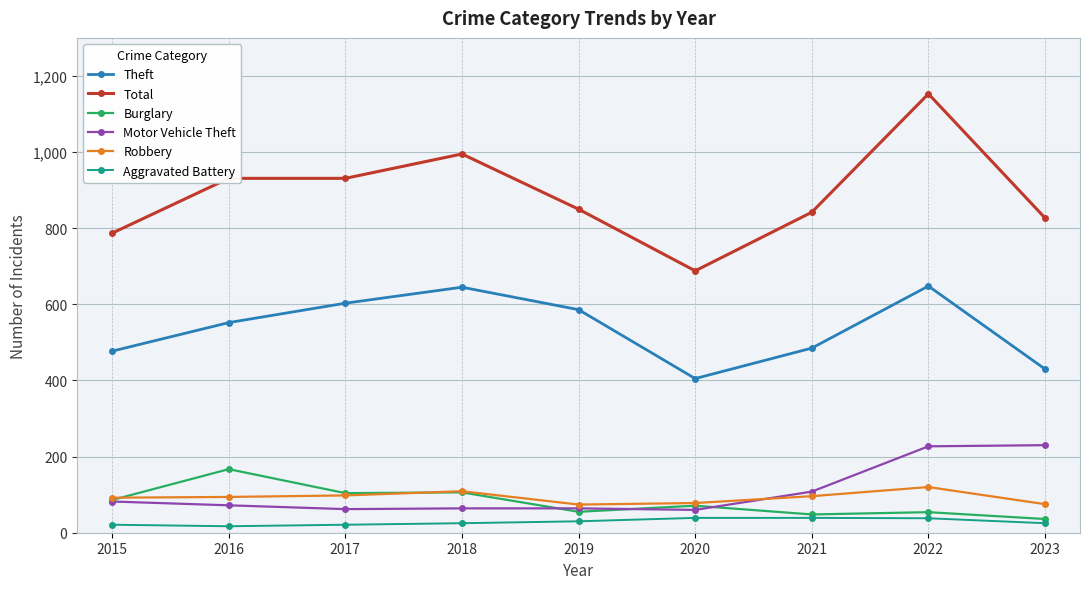

What is the value of the Motor Vehicle Theft point at the 2nd from the left?

72